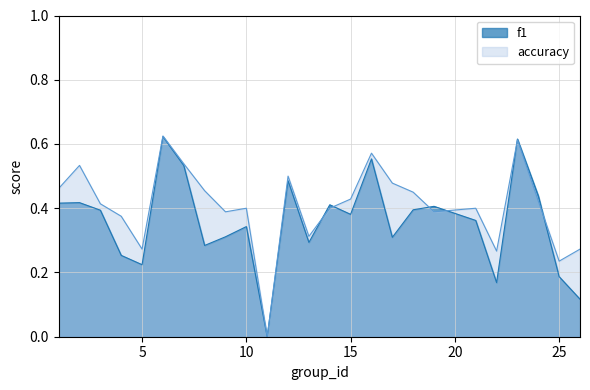

What is the value of the f1 point at the 9th from the left?

0.3